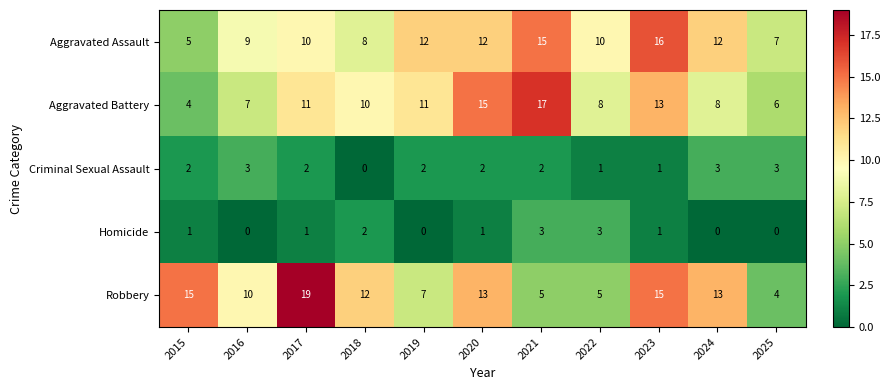

Which series changed the most between 2017 and 2024?

Robbery